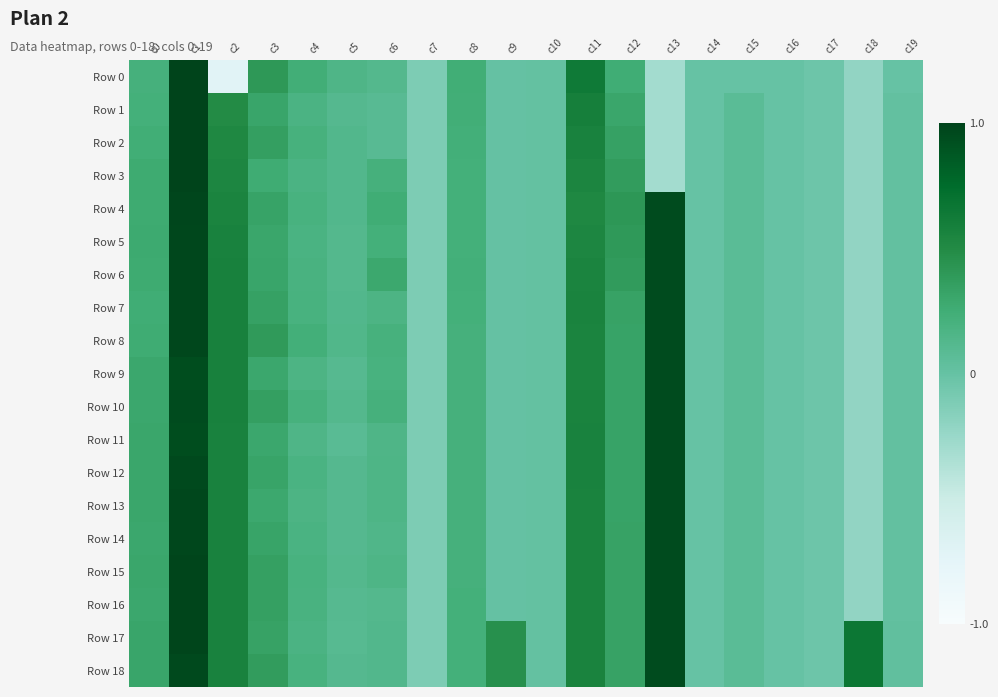

Reading left to right, what are all the values shown in this chart?

Row 0: c0=0.2	c1=1.0	c2=-0.7	c3=0.4	c4=0.2	c5=0.2	c6=0.1	c7=-0.1	c8=0.2	c9=0.0	c10=0.0	c11=0.6	c12=0.3	c13=-0.3	c14=-0.0	c15=-0.0	c16=-0.0	c17=-0.0	c18=-0.2	c19=-0.0
Row 1: c0=0.2	c1=1.0	c2=0.5	c3=0.3	c4=0.2	c5=0.1	c6=0.1	c7=-0.1	c8=0.2	c9=0.0	c10=0.0	c11=0.6	c12=0.3	c13=-0.3	c14=-0.0	c15=0.1	c16=-0.0	c17=-0.0	c18=-0.2	c19=0.0
Row 2: c0=0.2	c1=1.0	c2=0.5	c3=0.4	c4=0.2	c5=0.1	c6=0.1	c7=-0.1	c8=0.2	c9=0.0	c10=0.0	c11=0.6	c12=0.3	c13=-0.3	c14=-0.0	c15=0.1	c16=-0.0	c17=-0.0	c18=-0.2	c19=0.0
Row 3: c0=0.3	c1=1.0	c2=0.5	c3=0.3	c4=0.2	c5=0.1	c6=0.2	c7=-0.1	c8=0.2	c9=0.0	c10=0.0	c11=0.5	c12=0.4	c13=-0.3	c14=-0.0	c15=0.1	c16=-0.0	c17=-0.0	c18=-0.2	c19=0.0
Row 4: c0=0.3	c1=1.0	c2=0.6	c3=0.3	c4=0.2	c5=0.1	c6=0.3	c7=-0.1	c8=0.2	c9=0.0	c10=0.0	c11=0.5	c12=0.4	c13=0.9	c14=-0.0	c15=0.1	c16=-0.0	c17=-0.0	c18=-0.2	c19=0.0
Row 5: c0=0.3	c1=1.0	c2=0.6	c3=0.3	c4=0.2	c5=0.1	c6=0.2	c7=-0.1	c8=0.2	c9=0.0	c10=0.0	c11=0.5	c12=0.4	c13=0.9	c14=-0.0	c15=0.1	c16=-0.0	c17=-0.0	c18=-0.2	c19=0.0
Row 6: c0=0.3	c1=1.0	c2=0.6	c3=0.3	c4=0.2	c5=0.1	c6=0.3	c7=-0.1	c8=0.2	c9=0.0	c10=0.0	c11=0.5	c12=0.4	c13=0.9	c14=-0.0	c15=0.1	c16=-0.0	c17=-0.0	c18=-0.2	c19=0.0
Row 7: c0=0.3	c1=1.0	c2=0.6	c3=0.3	c4=0.2	c5=0.1	c6=0.2	c7=-0.1	c8=0.2	c9=0.0	c10=0.0	c11=0.6	c12=0.3	c13=0.9	c14=-0.0	c15=0.1	c16=-0.0	c17=-0.0	c18=-0.2	c19=0.0
Row 8: c0=0.3	c1=1.0	c2=0.6	c3=0.4	c4=0.2	c5=0.1	c6=0.2	c7=-0.1	c8=0.2	c9=0.0	c10=0.0	c11=0.6	c12=0.3	c13=0.9	c14=-0.0	c15=0.1	c16=-0.0	c17=-0.0	c18=-0.2	c19=0.0
Row 9: c0=0.3	c1=0.9	c2=0.6	c3=0.3	c4=0.2	c5=0.1	c6=0.2	c7=-0.1	c8=0.2	c9=0.0	c10=0.0	c11=0.5	c12=0.3	c13=0.9	c14=-0.0	c15=0.1	c16=-0.0	c17=-0.0	c18=-0.2	c19=0.0
Row 10: c0=0.3	c1=0.9	c2=0.6	c3=0.4	c4=0.2	c5=0.1	c6=0.2	c7=-0.1	c8=0.2	c9=0.0	c10=0.0	c11=0.6	c12=0.3	c13=0.9	c14=-0.0	c15=0.1	c16=-0.0	c17=-0.0	c18=-0.2	c19=0.0
Row 11: c0=0.3	c1=0.9	c2=0.6	c3=0.3	c4=0.2	c5=0.1	c6=0.2	c7=-0.1	c8=0.2	c9=0.0	c10=0.0	c11=0.6	c12=0.3	c13=0.9	c14=-0.0	c15=0.1	c16=-0.0	c17=-0.0	c18=-0.2	c19=0.0
Row 12: c0=0.3	c1=1.0	c2=0.6	c3=0.3	c4=0.2	c5=0.1	c6=0.2	c7=-0.1	c8=0.2	c9=0.0	c10=0.0	c11=0.6	c12=0.3	c13=0.9	c14=-0.0	c15=0.1	c16=-0.0	c17=-0.0	c18=-0.2	c19=0.0
Row 13: c0=0.3	c1=1.0	c2=0.6	c3=0.3	c4=0.2	c5=0.1	c6=0.2	c7=-0.1	c8=0.2	c9=0.0	c10=0.0	c11=0.6	c12=0.3	c13=0.9	c14=-0.0	c15=0.1	c16=-0.0	c17=-0.0	c18=-0.2	c19=0.0
Row 14: c0=0.3	c1=1.0	c2=0.6	c3=0.3	c4=0.2	c5=0.1	c6=0.1	c7=-0.1	c8=0.2	c9=0.0	c10=0.0	c11=0.6	c12=0.3	c13=0.9	c14=-0.0	c15=0.1	c16=-0.0	c17=-0.0	c18=-0.2	c19=0.0
Row 15: c0=0.3	c1=1.0	c2=0.6	c3=0.3	c4=0.2	c5=0.1	c6=0.2	c7=-0.1	c8=0.2	c9=0.0	c10=0.0	c11=0.6	c12=0.3	c13=0.9	c14=-0.0	c15=0.1	c16=-0.0	c17=-0.0	c18=-0.2	c19=0.0
Row 16: c0=0.3	c1=1.0	c2=0.6	c3=0.3	c4=0.2	c5=0.1	c6=0.1	c7=-0.1	c8=0.2	c9=0.0	c10=0.0	c11=0.6	c12=0.3	c13=0.9	c14=-0.0	c15=0.1	c16=-0.0	c17=-0.0	c18=-0.2	c19=0.0
Row 17: c0=0.3	c1=1.0	c2=0.6	c3=0.3	c4=0.2	c5=0.1	c6=0.1	c7=-0.1	c8=0.2	c9=0.5	c10=0.0	c11=0.6	c12=0.3	c13=0.9	c14=-0.0	c15=0.1	c16=-0.0	c17=-0.0	c18=0.7	c19=0.0
Row 18: c0=0.3	c1=1.0	c2=0.6	c3=0.4	c4=0.2	c5=0.1	c6=0.1	c7=-0.1	c8=0.2	c9=0.5	c10=0.0	c11=0.6	c12=0.3	c13=0.9	c14=-0.0	c15=0.1	c16=-0.0	c17=-0.0	c18=0.7	c19=0.0